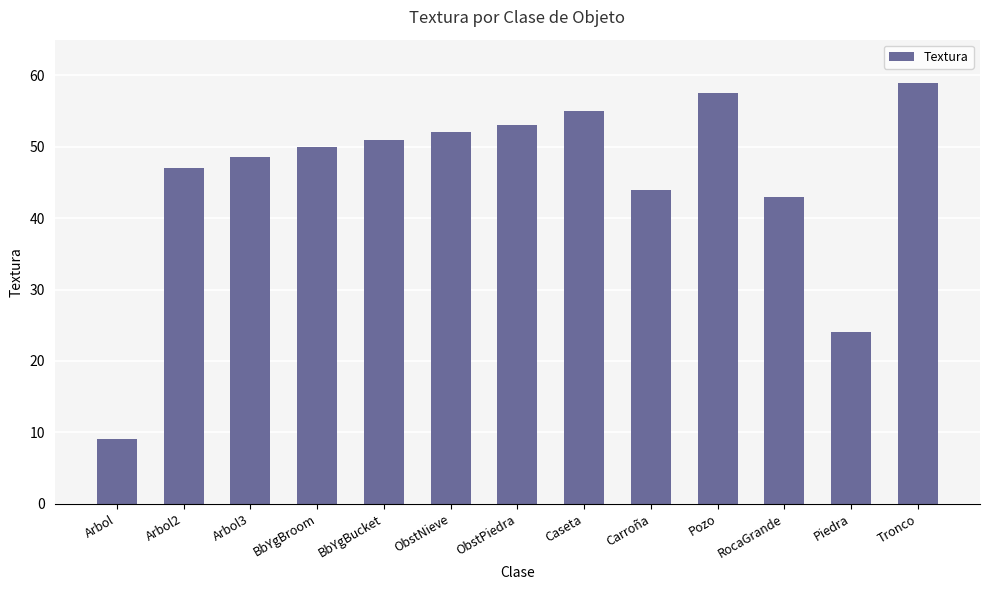

What is the minimum value shown in the chart?

9.0